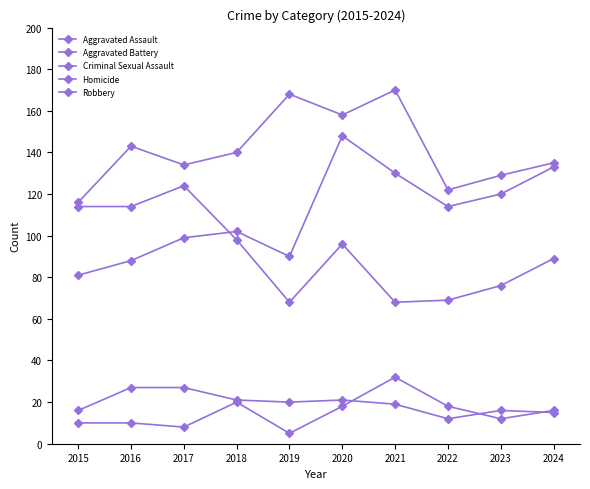

Reading left to right, extract all data points from this chart.

Aggravated Assault: 81	88	99	102	90	148	130	114	120	133
Aggravated Battery: 116	143	134	140	168	158	170	122	129	135
Criminal Sexual Assault: 16	27	27	21	20	21	19	12	16	15
Homicide: 10	10	8	20	5	18	32	18	12	16
Robbery: 114	114	124	98	68	96	68	69	76	89